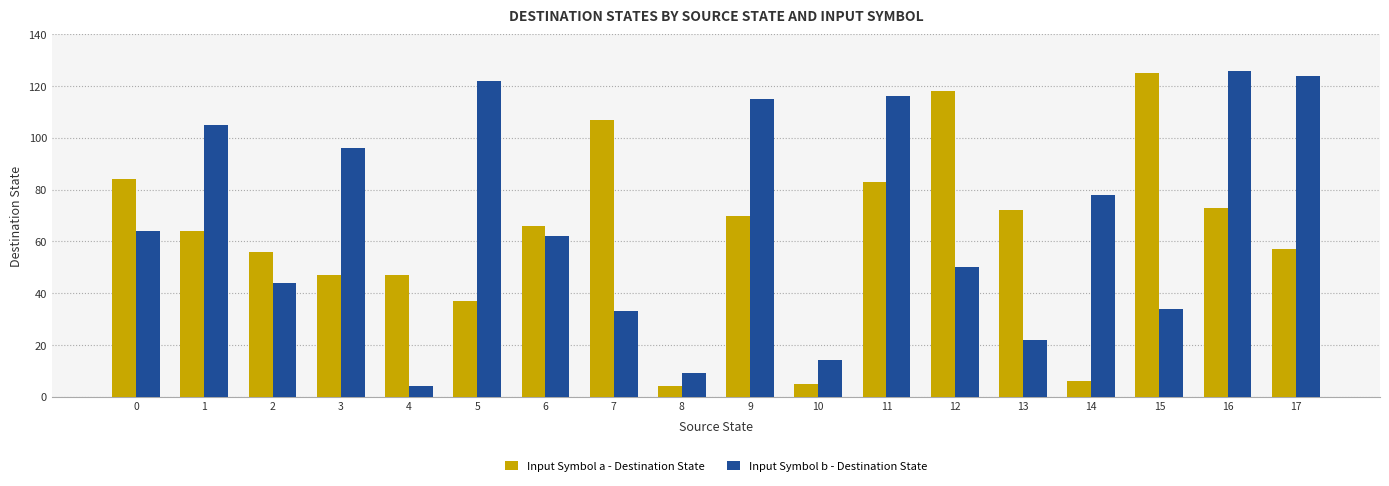

The value of Input Symbol b - Destination State at 13 is 22. True or false?

True